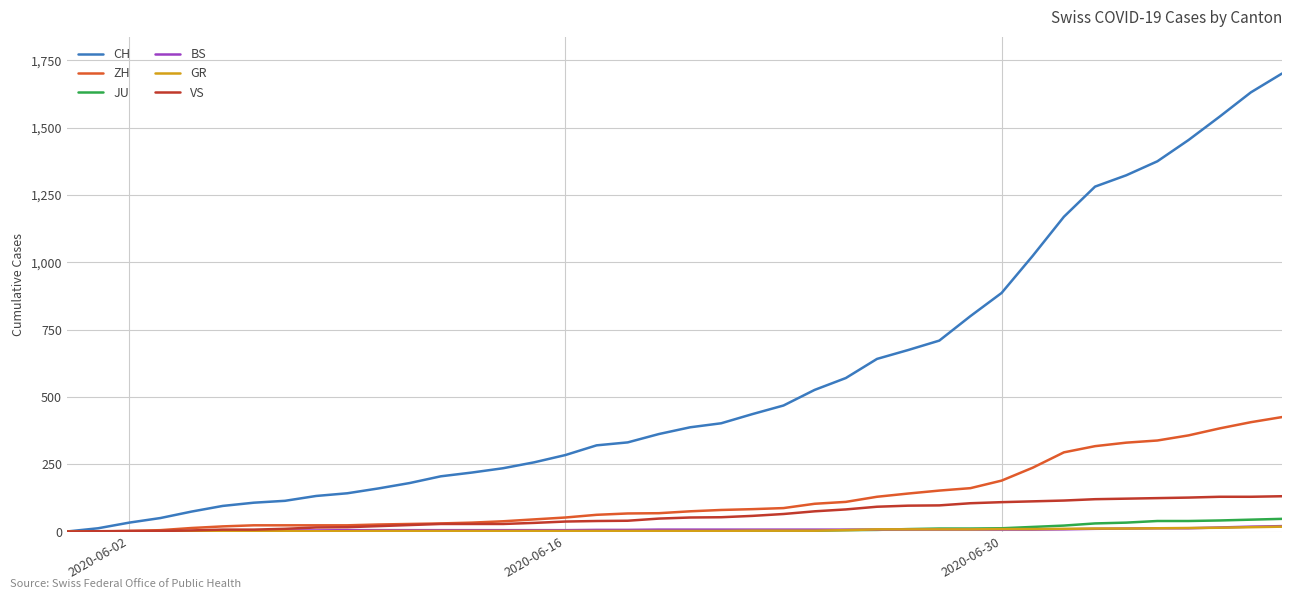

Which series has the largest total across all categories?

CH